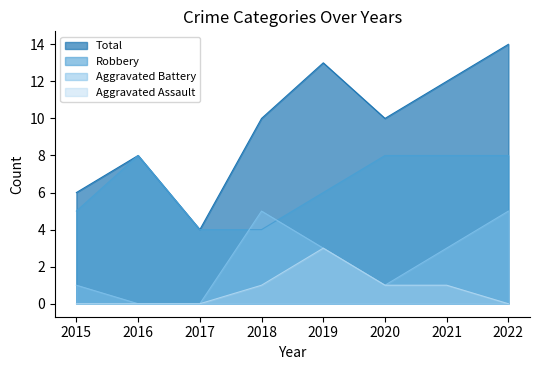

Which series ends up on top after the final intersection of Robbery and Aggravated Battery?

Robbery